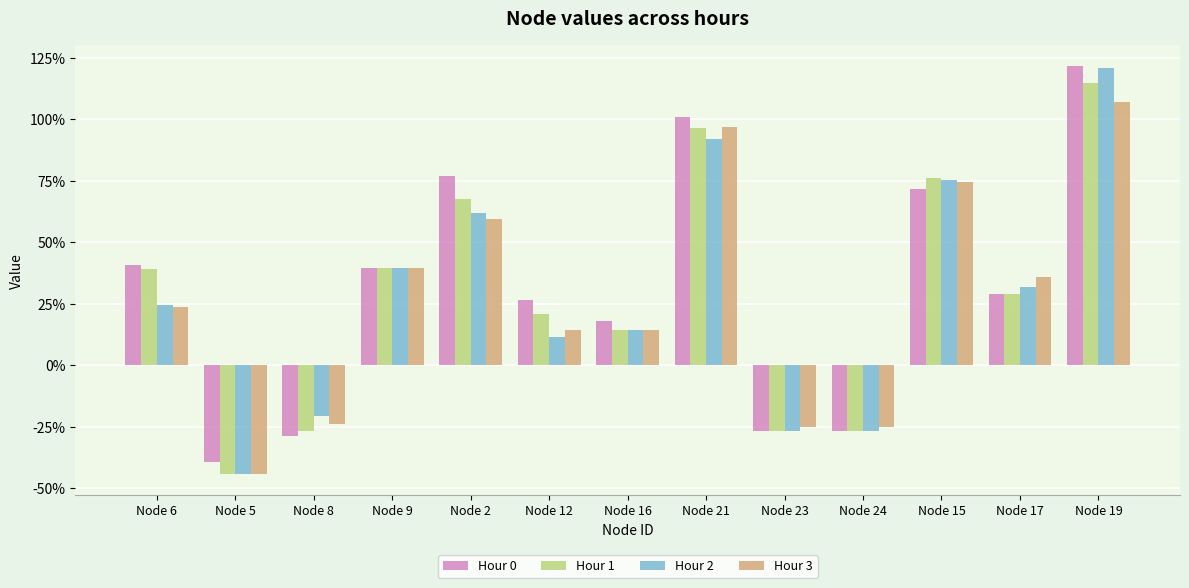

Does the chart contain any negative values?

Yes